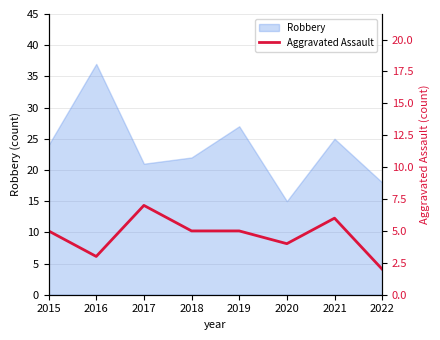

Rank the categories by Robbery value from lowest to highest.

2020, 2022, 2017, 2018, 2015, 2021, 2019, 2016